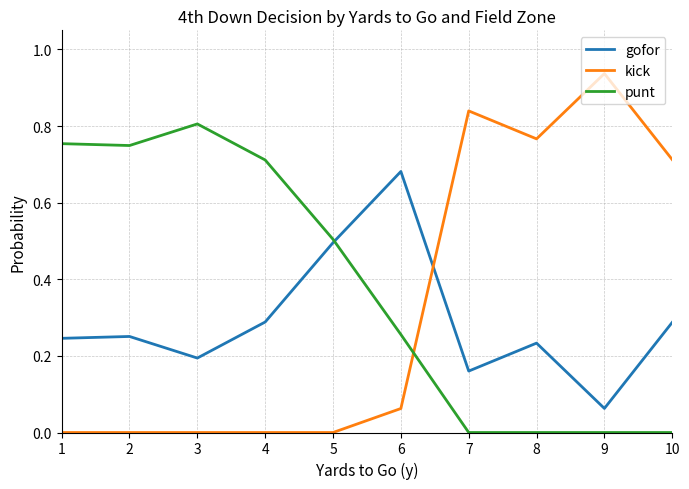

Which series has the largest range (max minus min)?

kick